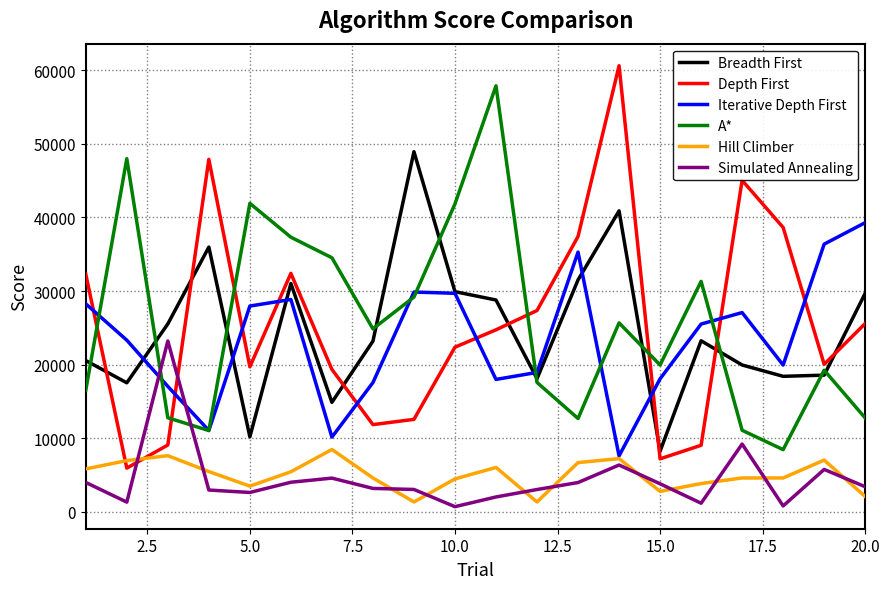

True or false: A* and Hill Climber intersect in this chart.

False